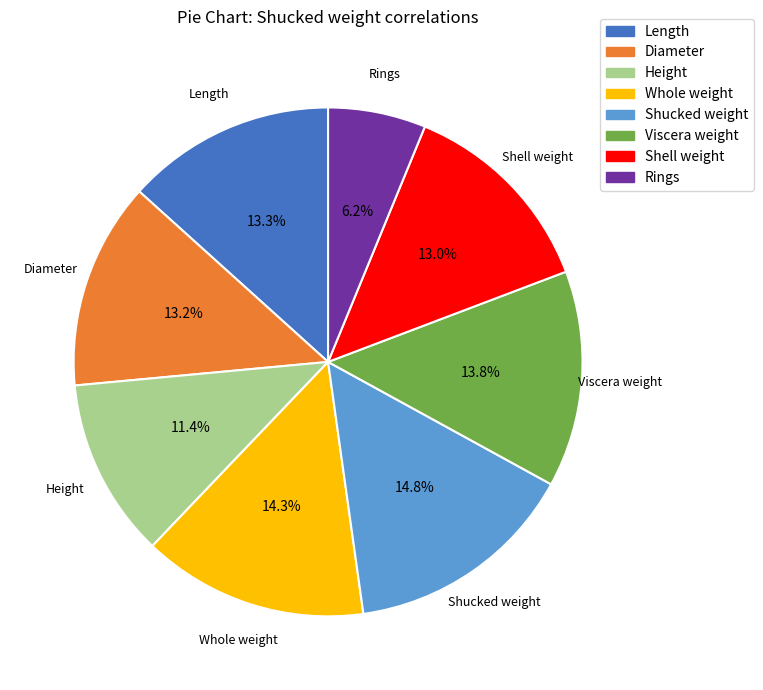

Which slice is the smallest?

Rings